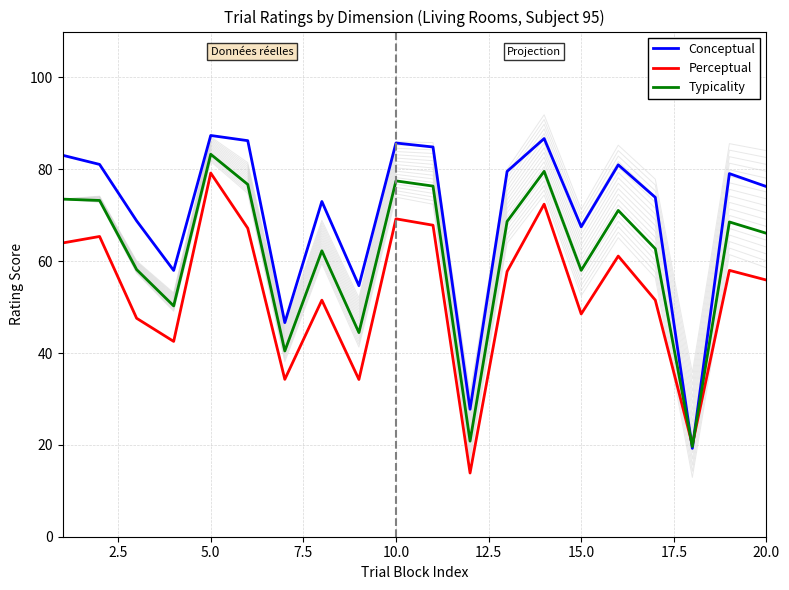

At how many categories does at least one series exceed 84?

5